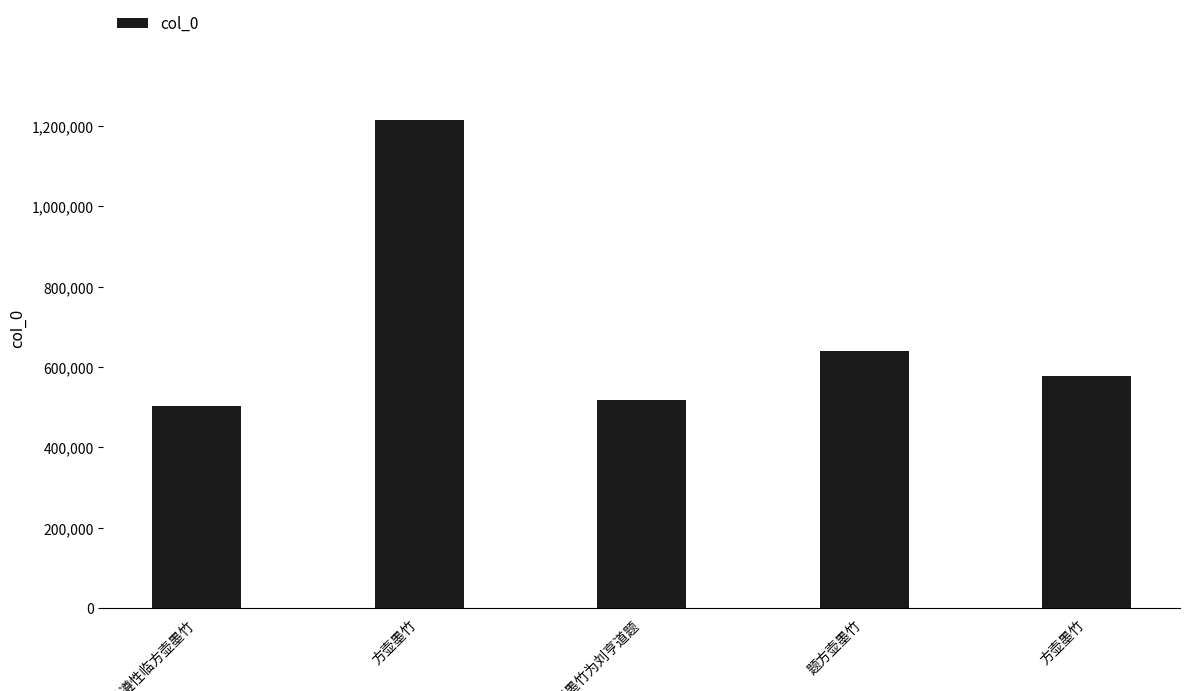

How many bars are there in total?

5